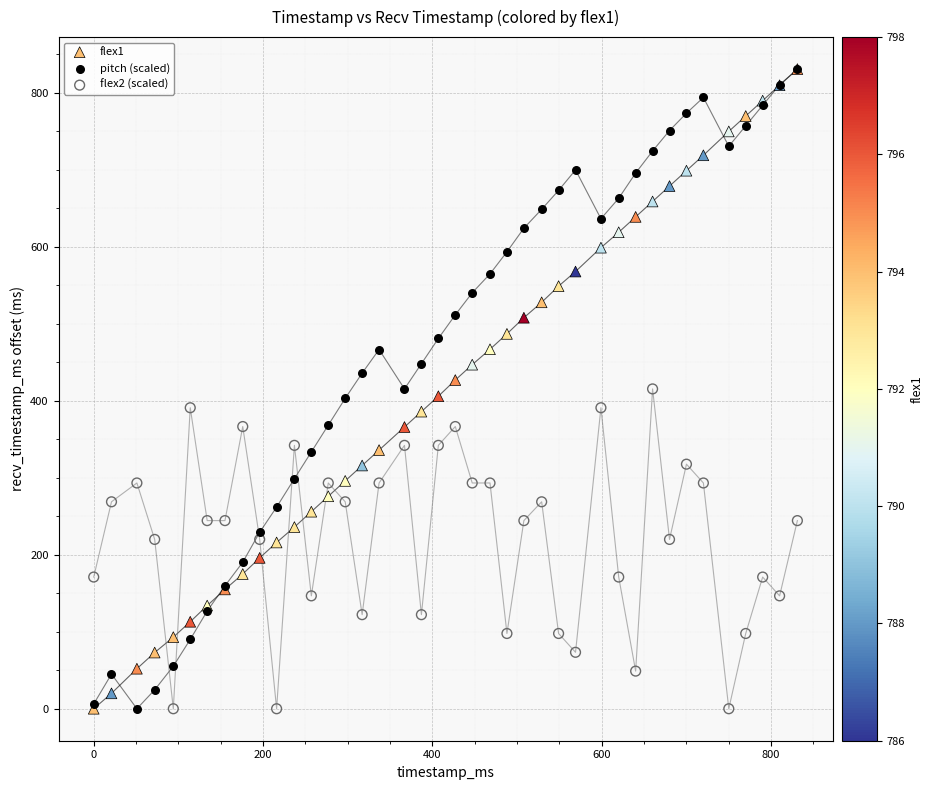

What are all the series names shown in the legend?

flex1, pitch (scaled), flex2 (scaled)